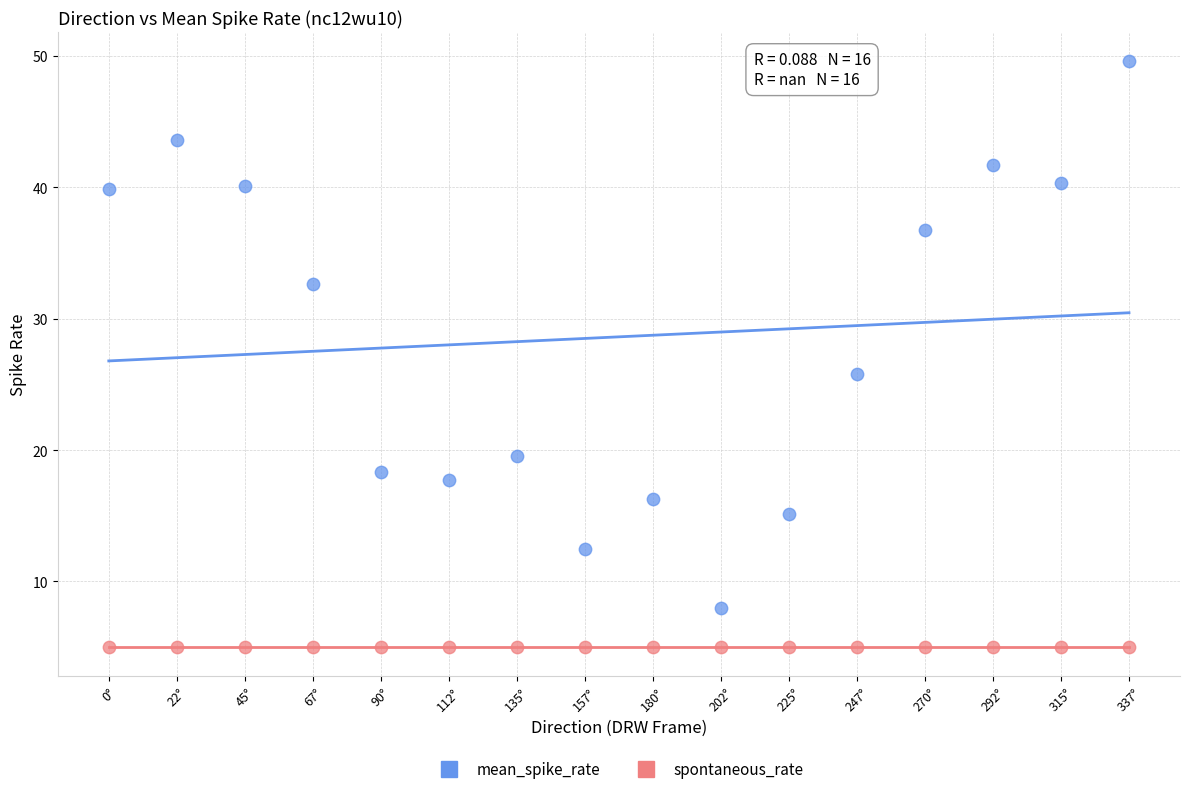

Which series reaches the maximum Y coordinate?

mean_spike_rate